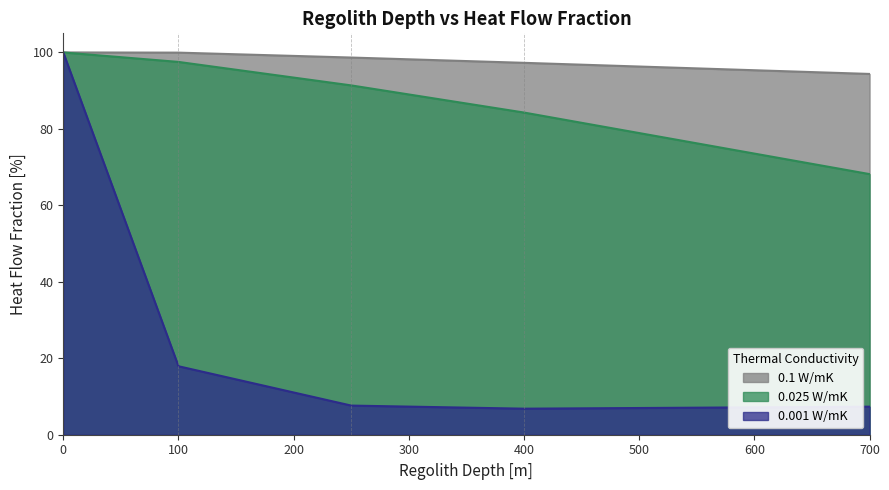

True or false: 0.025 W/mK and 0.1 W/mK cross at least once.

False